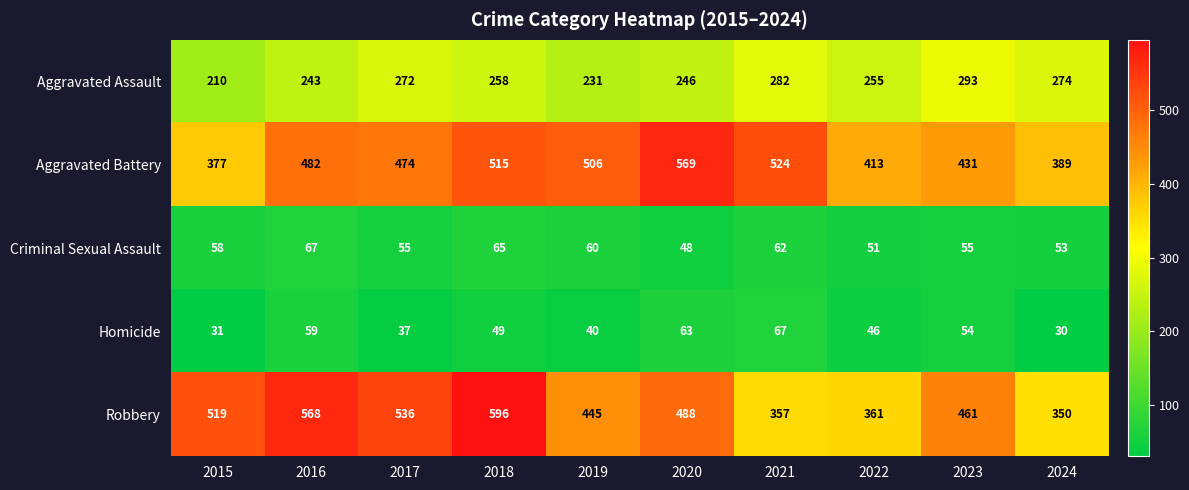

Where is Aggravated Battery nearest to the value 473?

2017